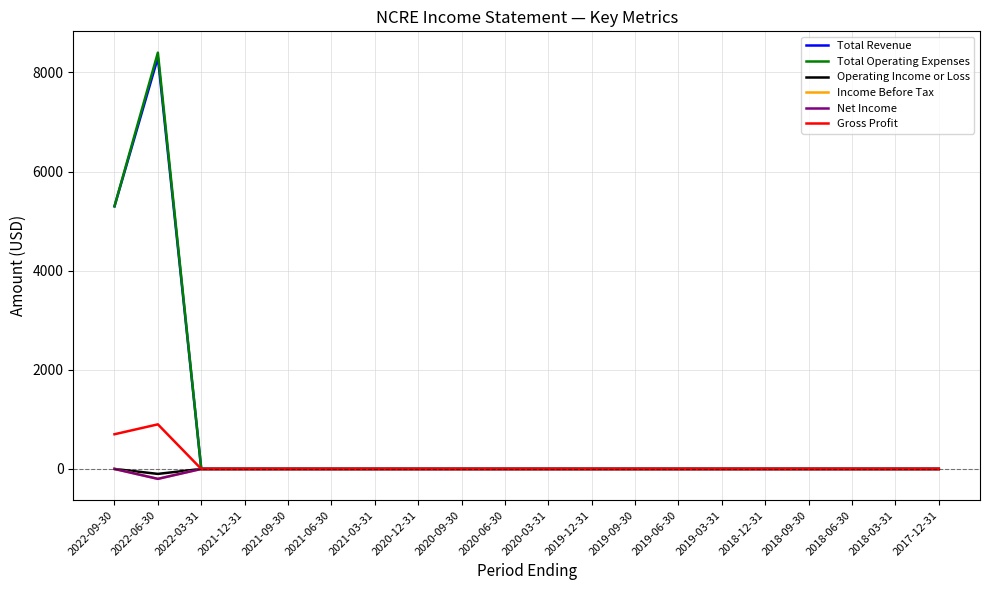

In Total Revenue, how many points are higher than both neighbors (excluding endpoints)?

1